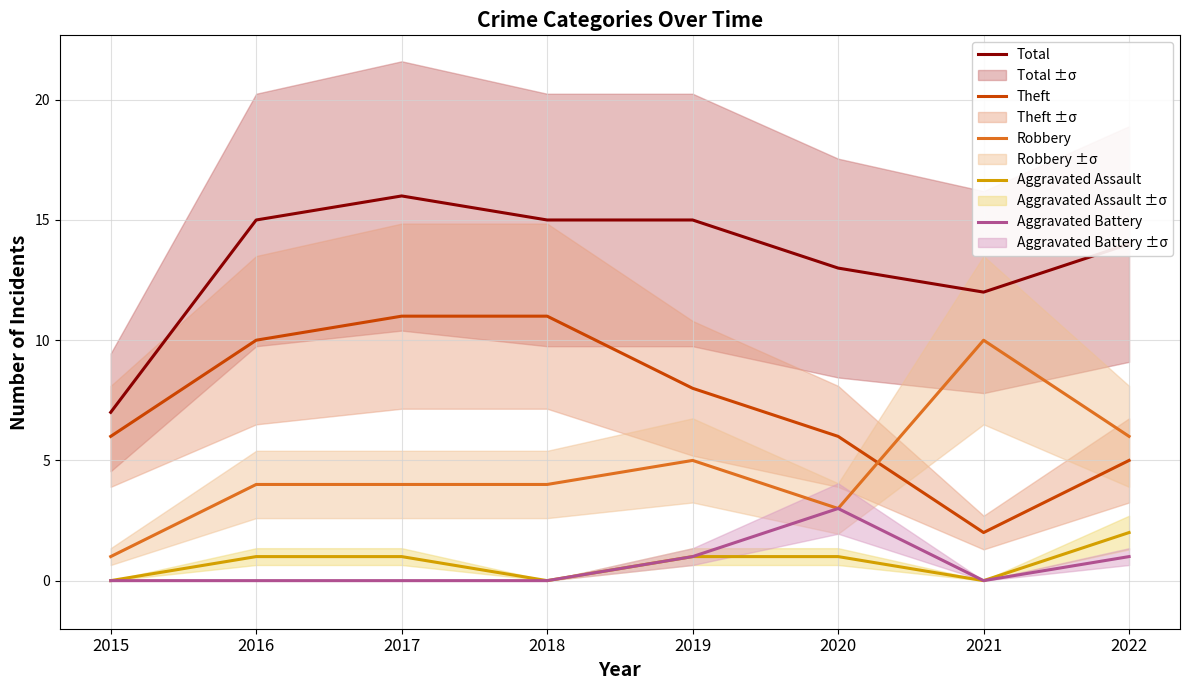

True or false: Theft has a value of 6 at 2015.

True